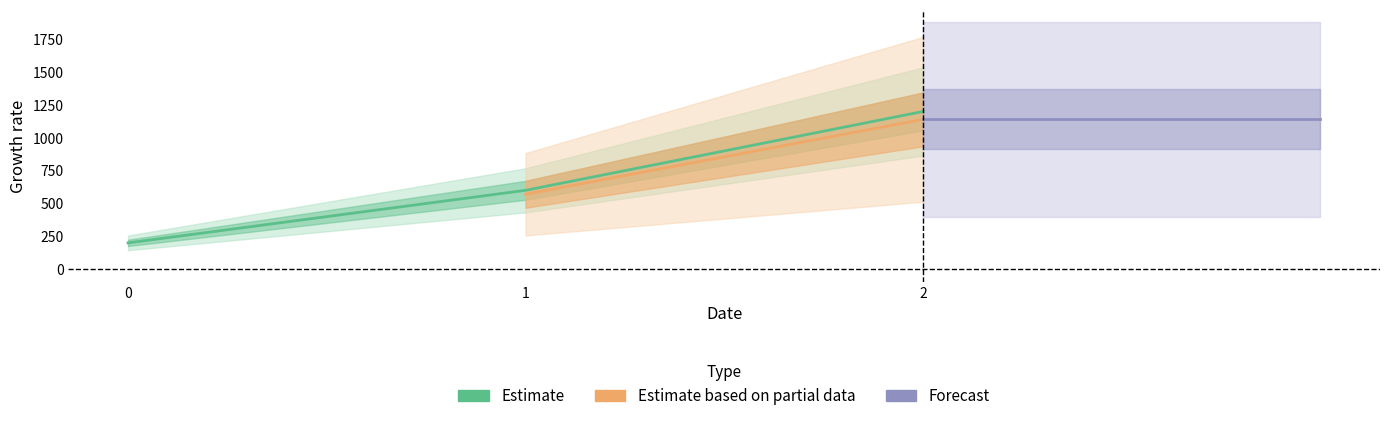

How many categories are shown in the chart?

3